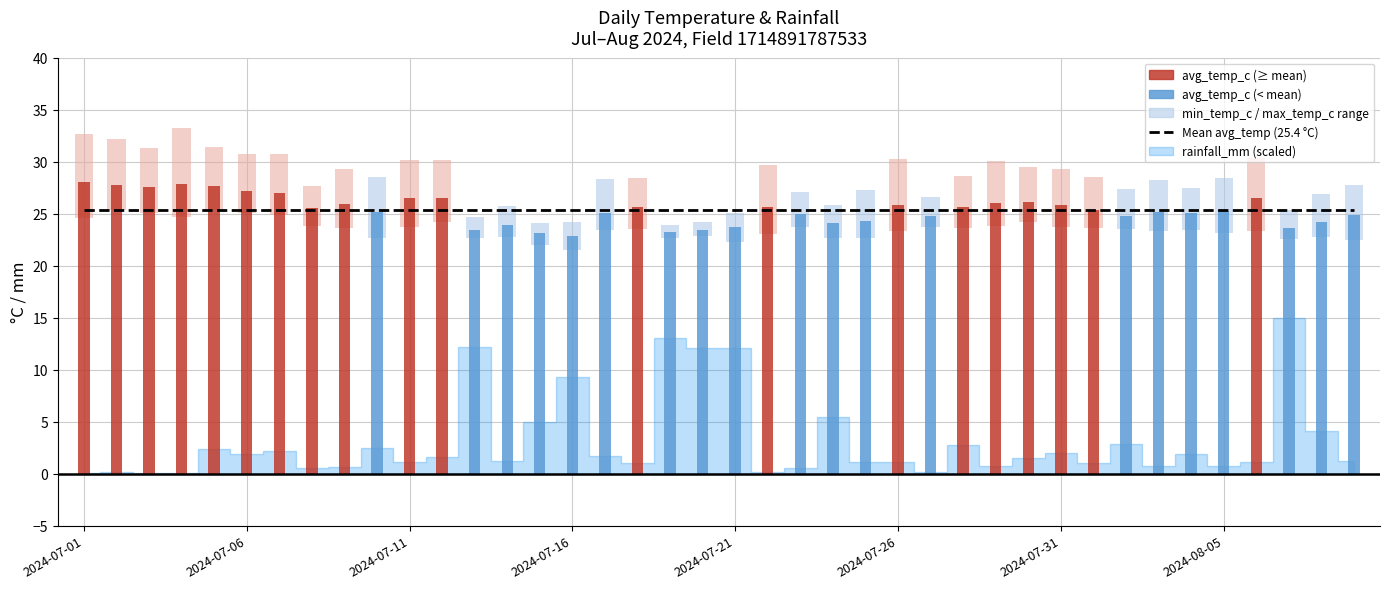

What is the label of the 30th bar from the left?

2024-07-30